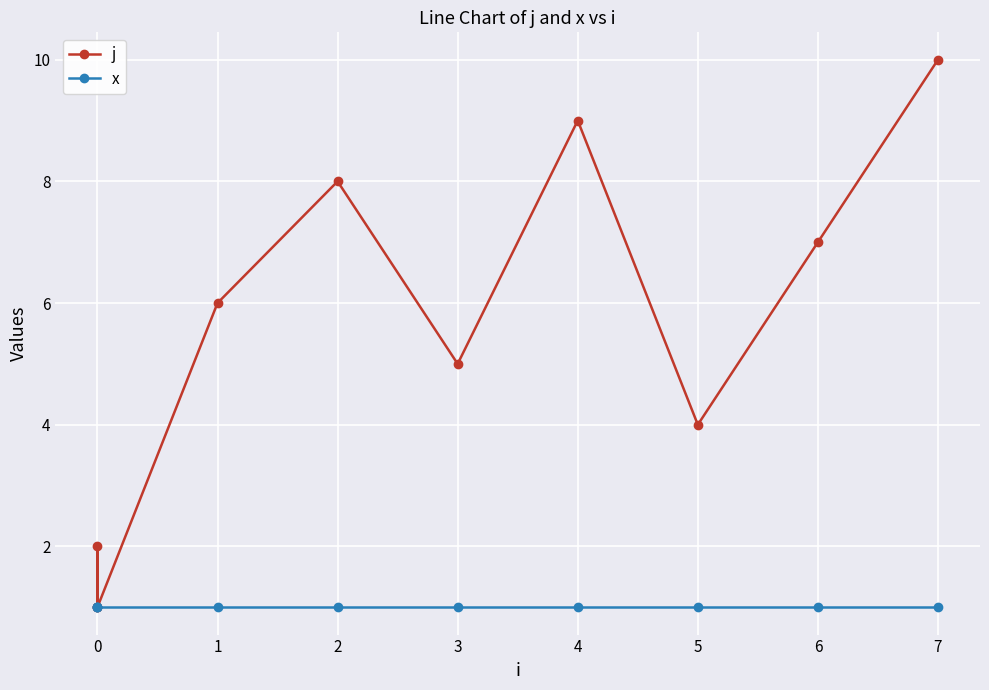

Between 4 and 7, which series saw the biggest shift?

j